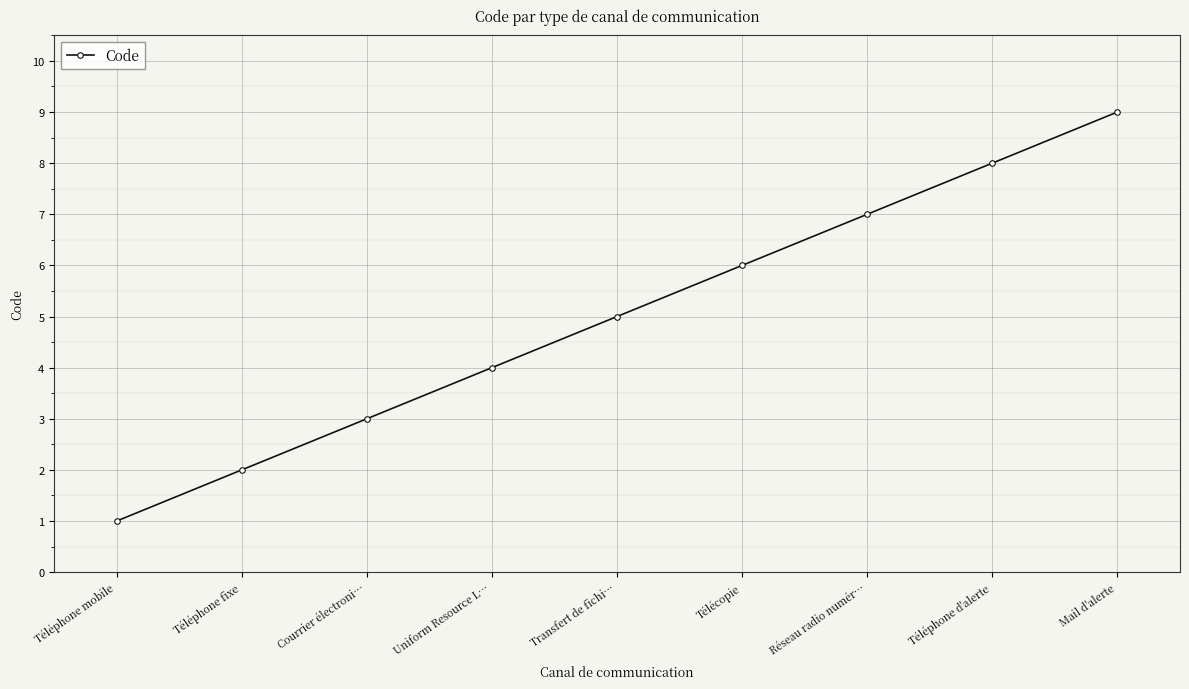

At which category does the chart reach its peak across all series?

Mail d'alerte